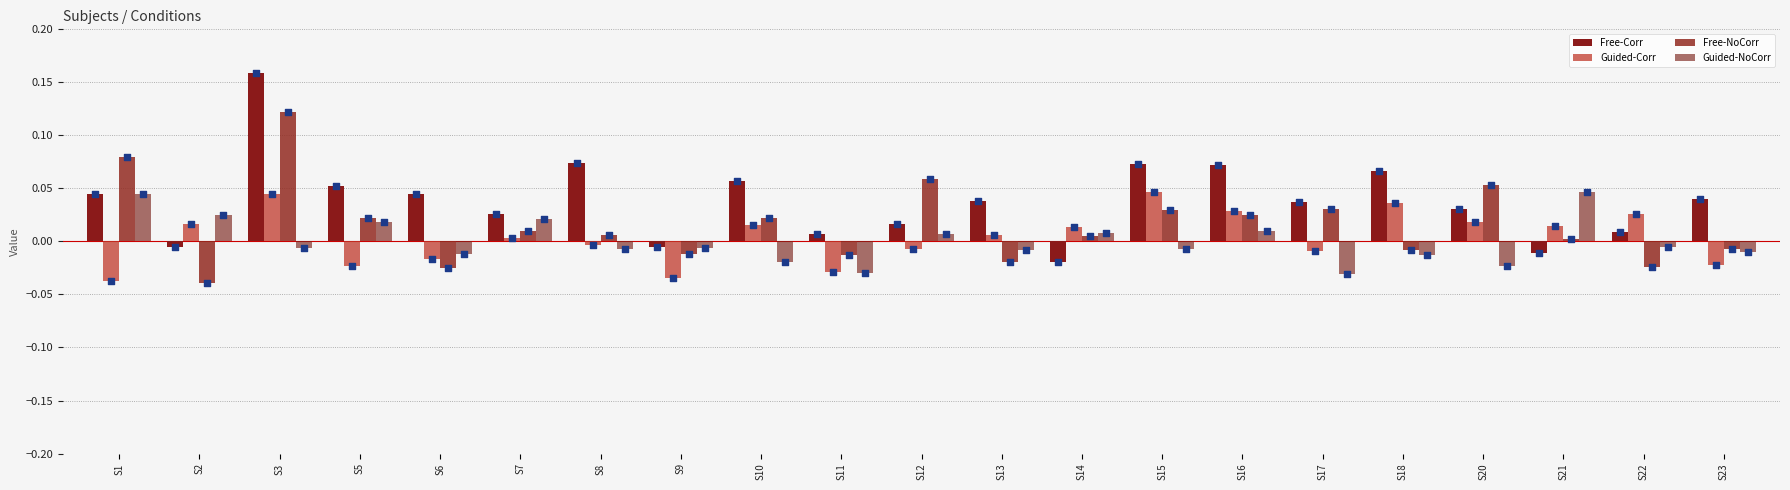

Which series reaches the maximum Y coordinate?

Free-Corr